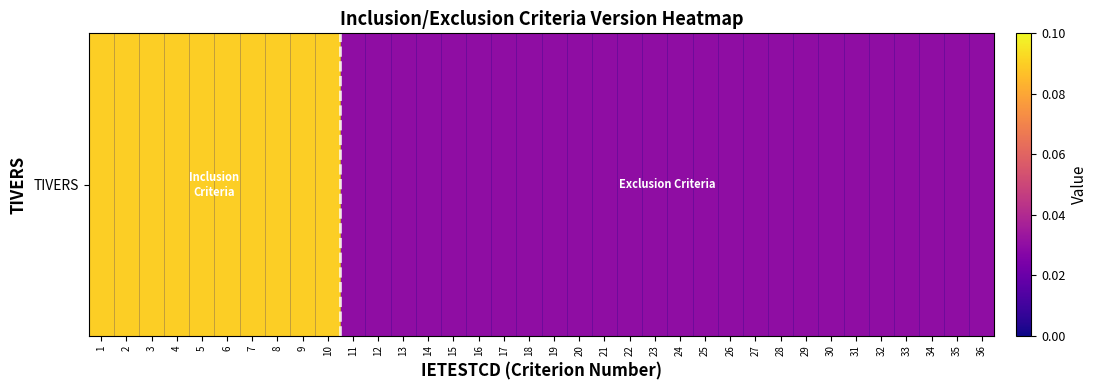

How many values are between 0 and 1?

36